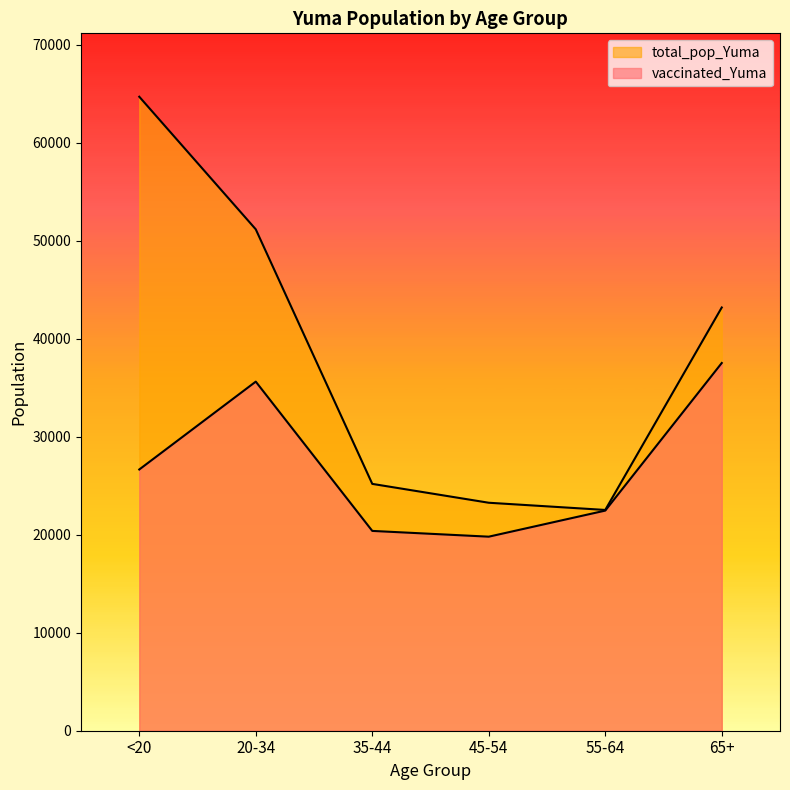

What is the difference between the maximum and second lowest values in the total_pop_Yuma series?

41418